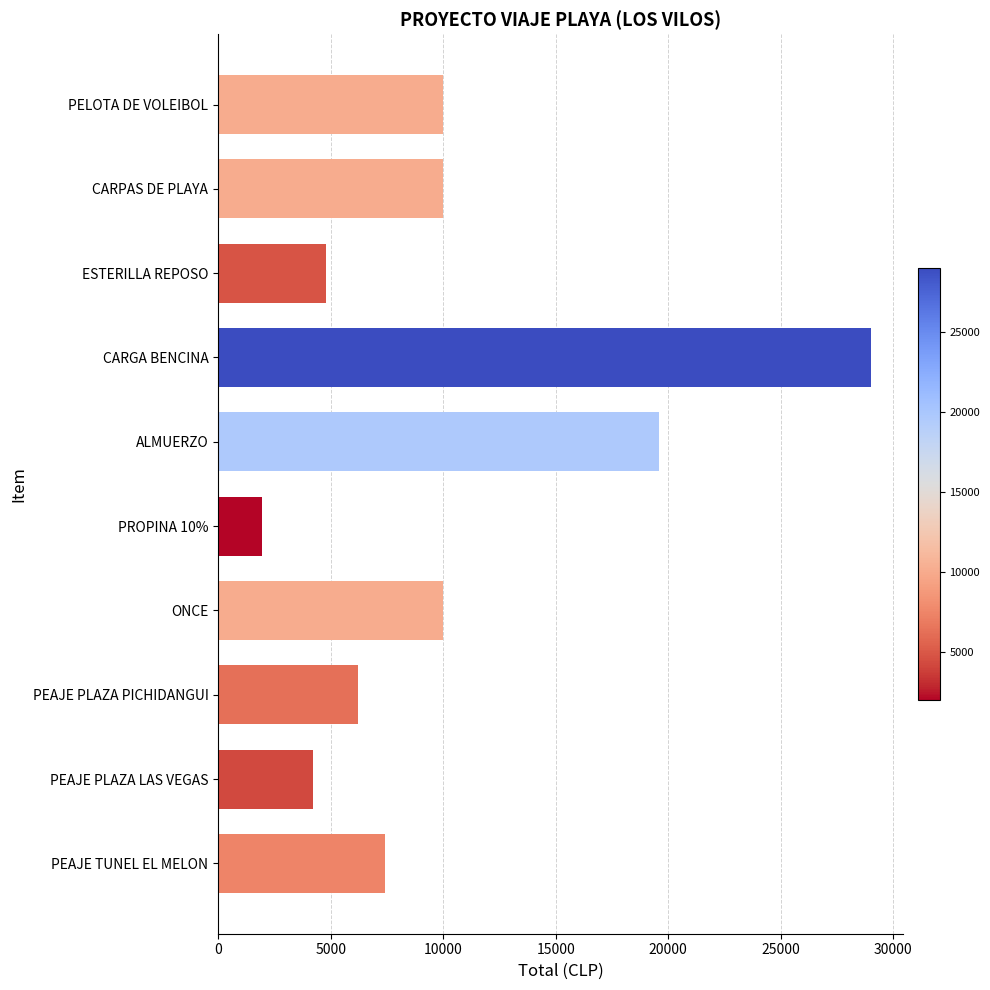

Which label corresponds to the largest value in the chart?

CARGA BENCINA